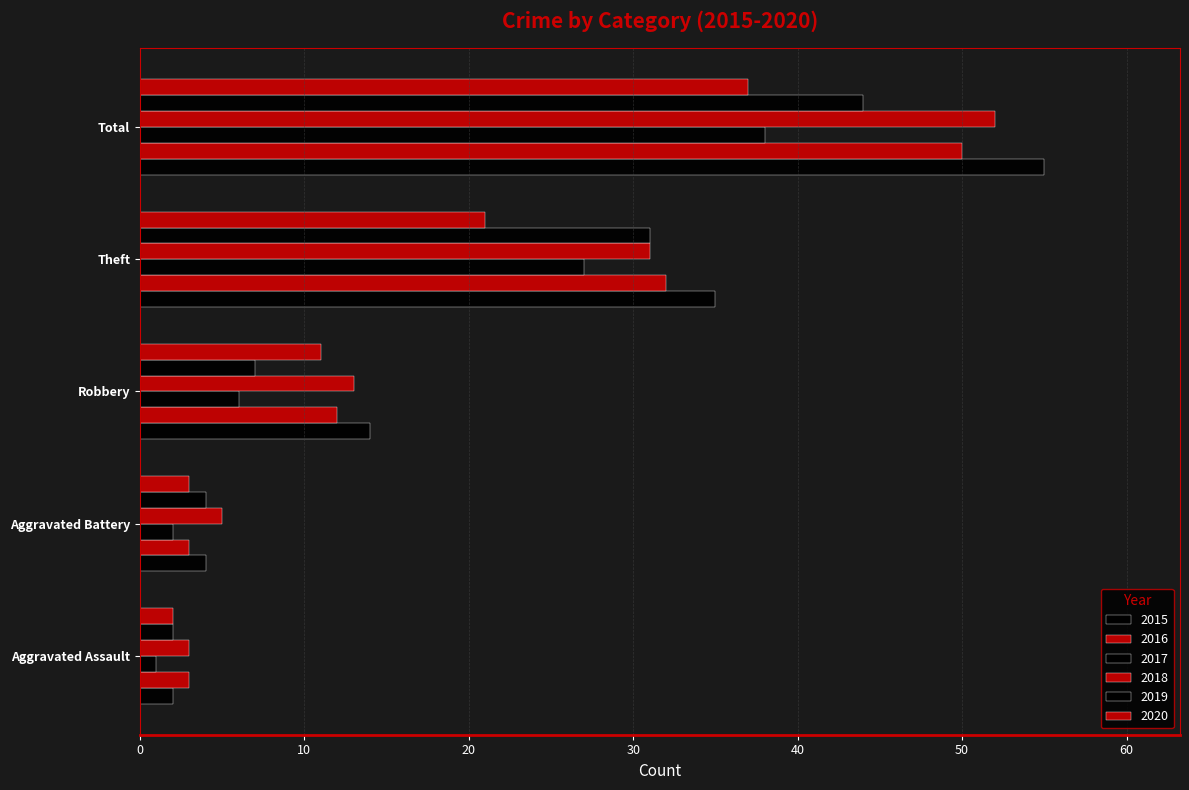

How many data points does each series have?

5